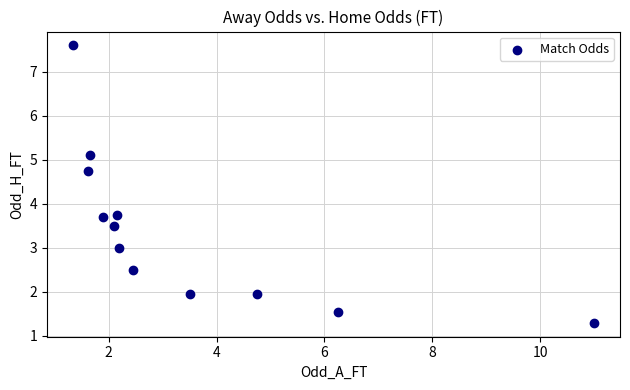

What is the range of X values (max minus min)?

9.7